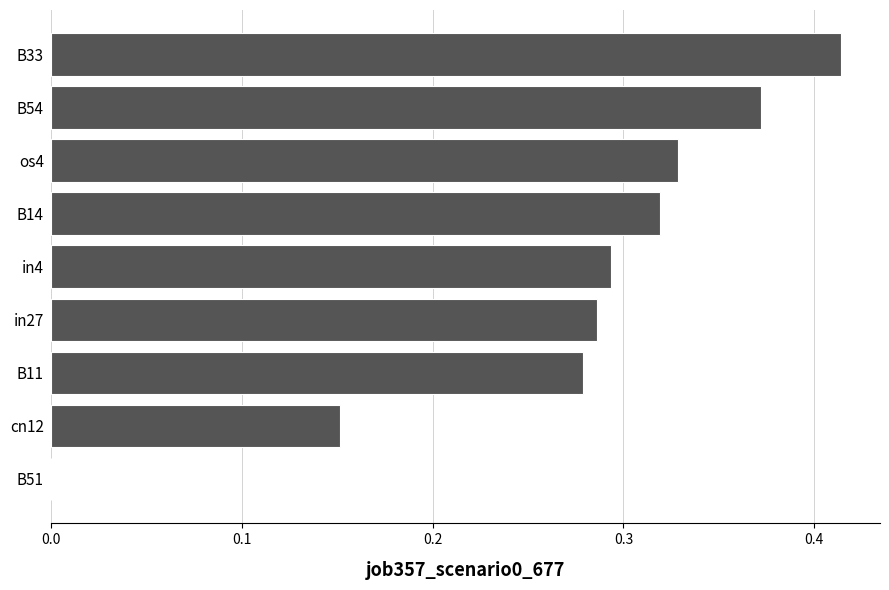

Which label corresponds to the largest value in the chart?

B33